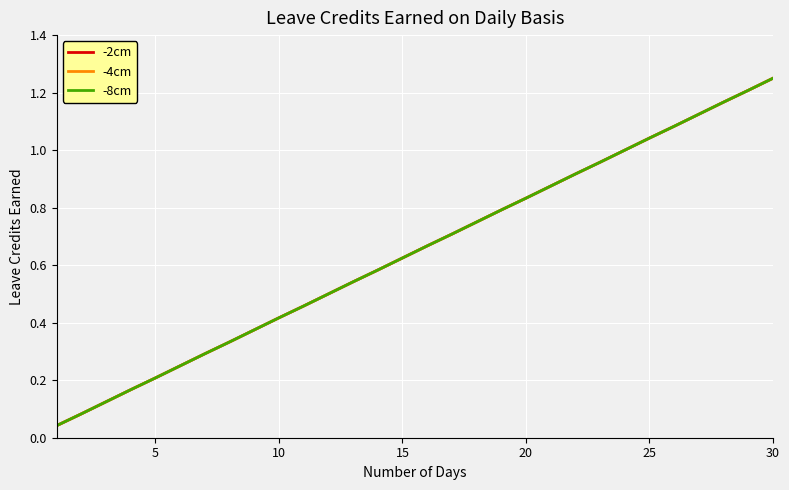

What is the difference between the maximum and second lowest values in the -4cm series?

1.2